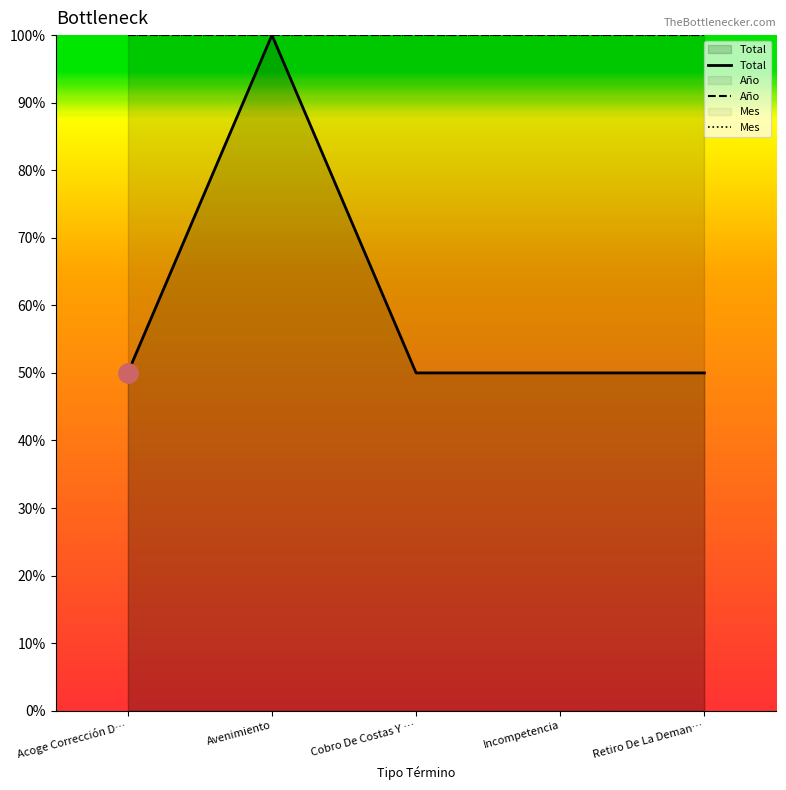

The Año series shows 100 at Incompetencia. True or false?

True